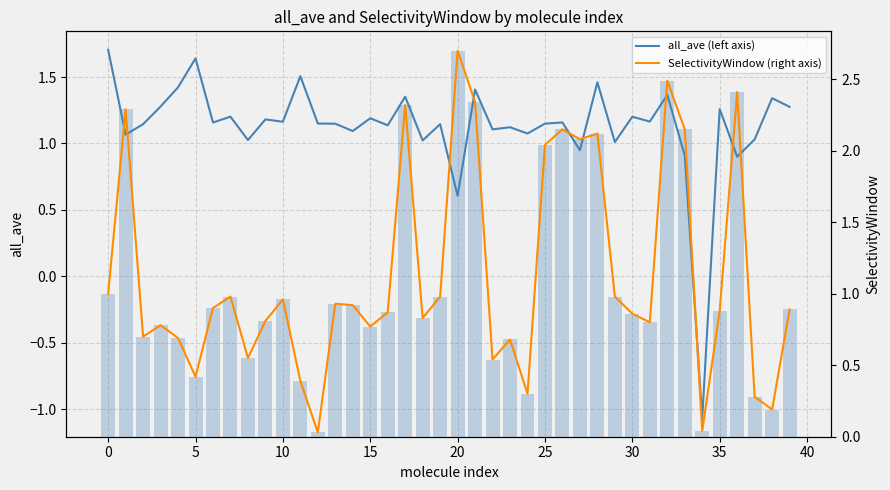

Rank the series by their maximum value, from highest to lowest.

SelectivityWindow (right axis), SelectivityWindow (bar), all_ave (left axis)